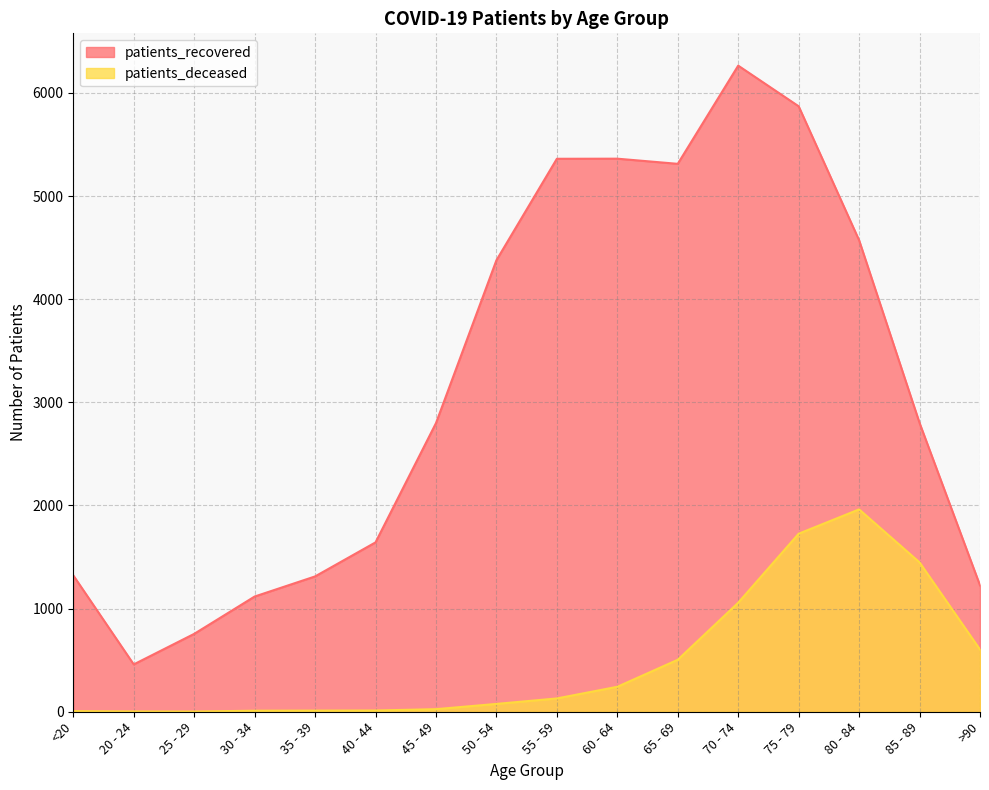

The value of patients_recovered at 50 - 54 is 4377. True or false?

True